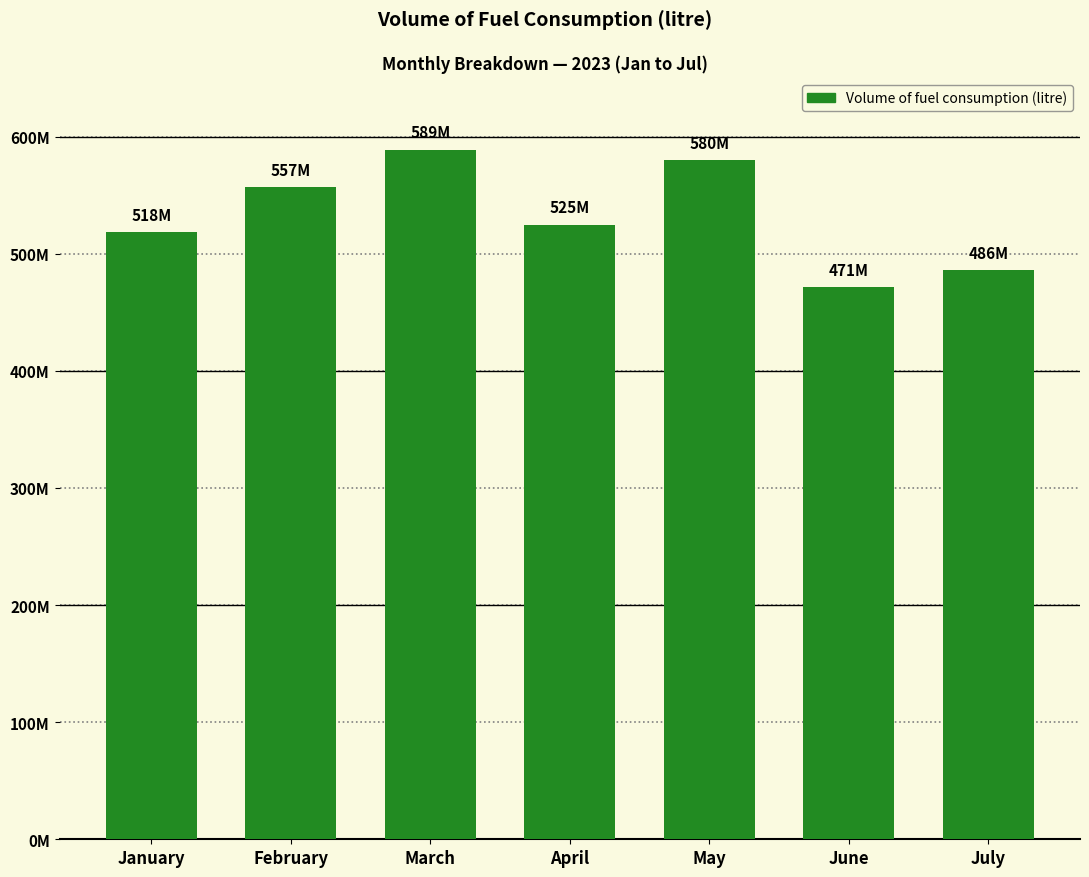

The value at May is 978013224. True or false?

False